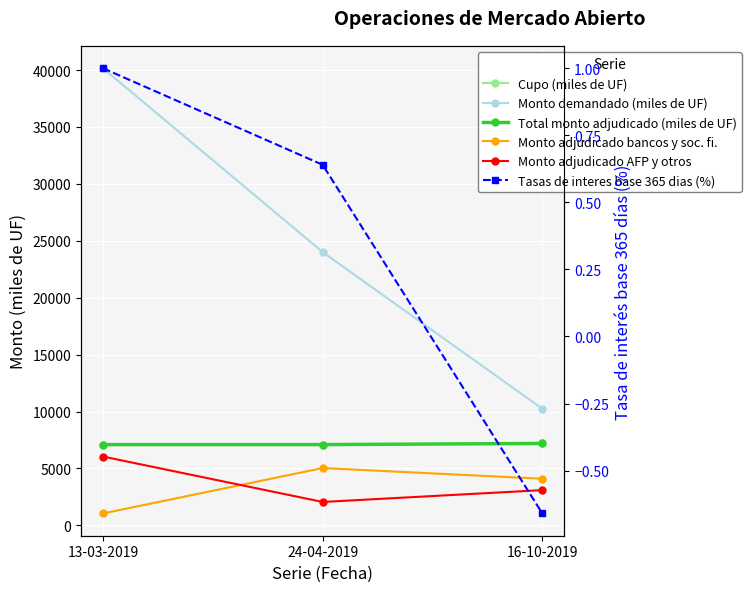

At 24-04-2019, list the series in order from smallest to largest.

Tasas de interes base 365 dias (%), Monto adjudicado AFP y otros, Monto adjudicado bancos y soc. fi., Cupo (miles de UF), Total monto adjudicado (miles de UF), Monto demandado (miles de UF)